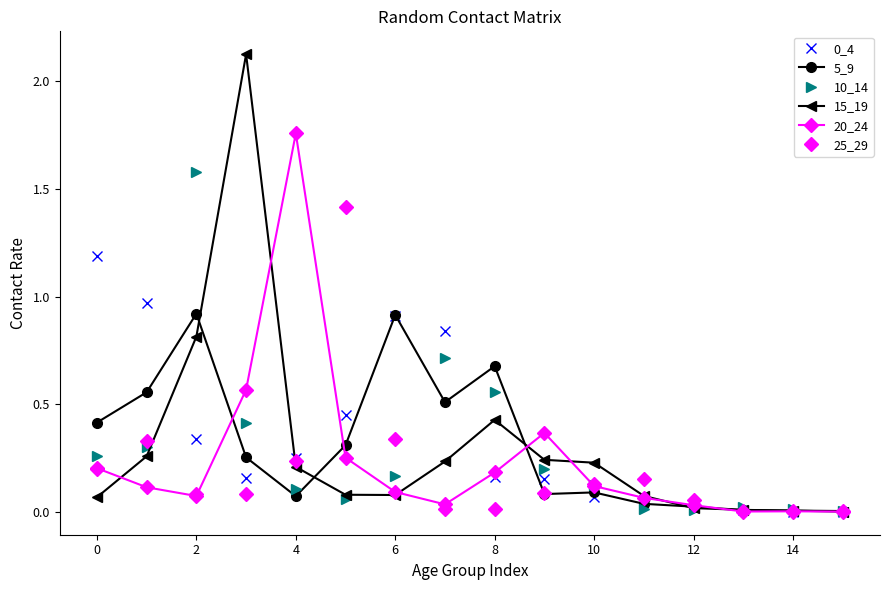

How many lines are shown in the chart?

6